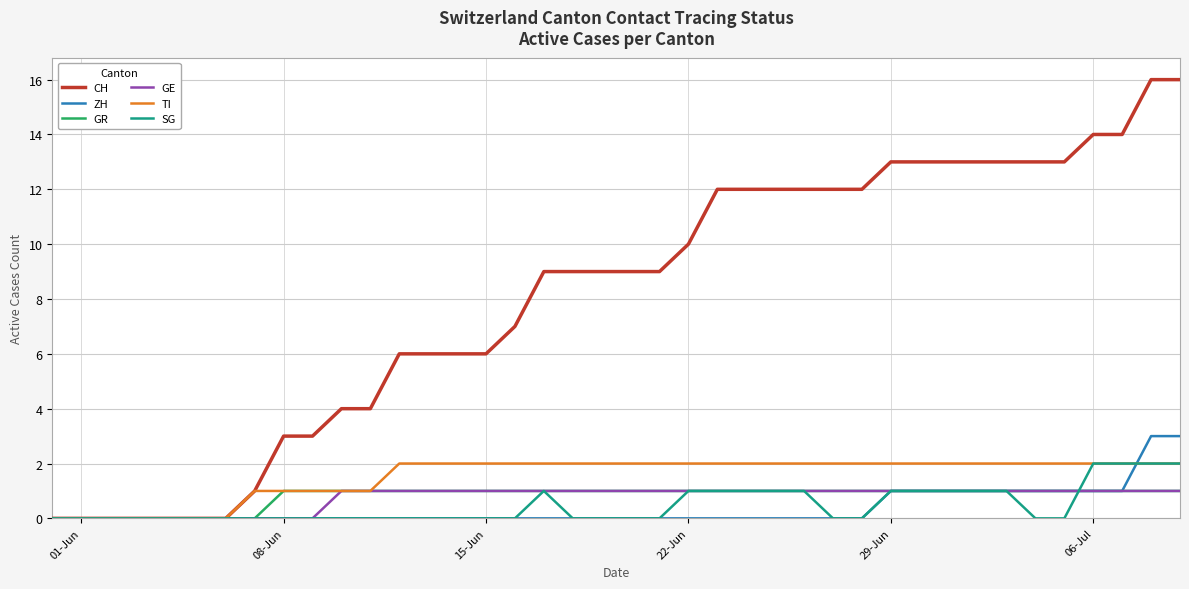

Does the chart have visible grid lines?

Yes